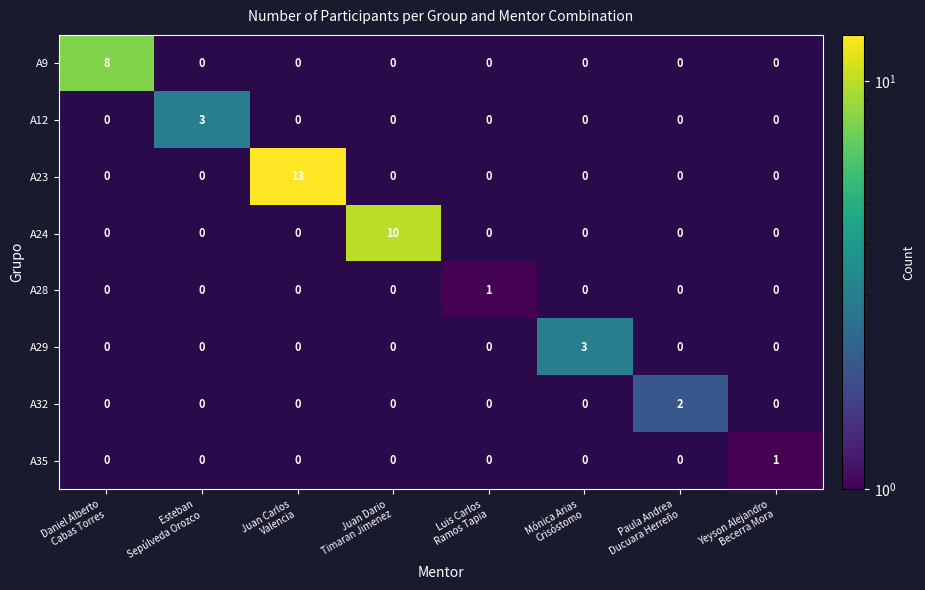

How many series are shown in this chart?

8